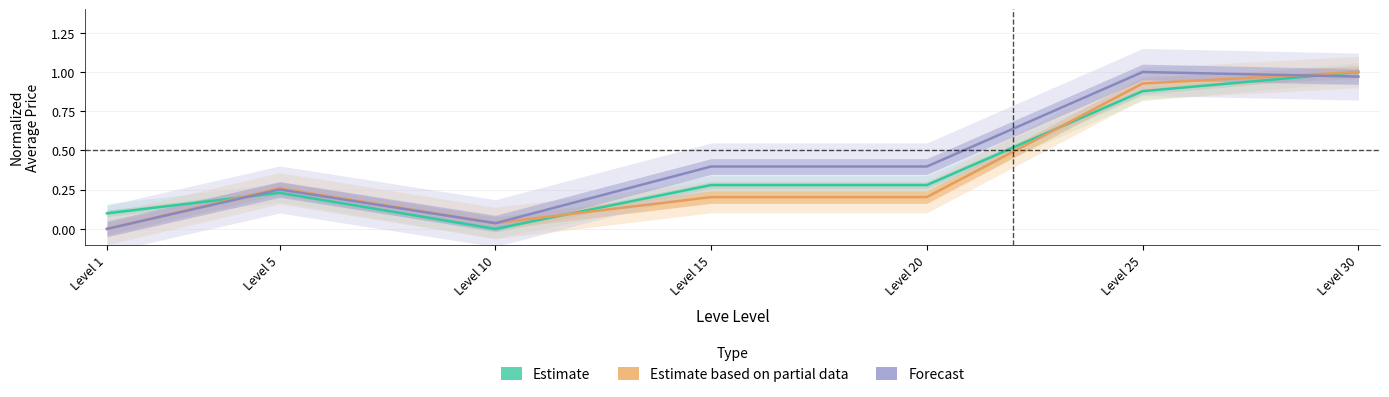

How many intersections are there between Estimate and Forecast?

2